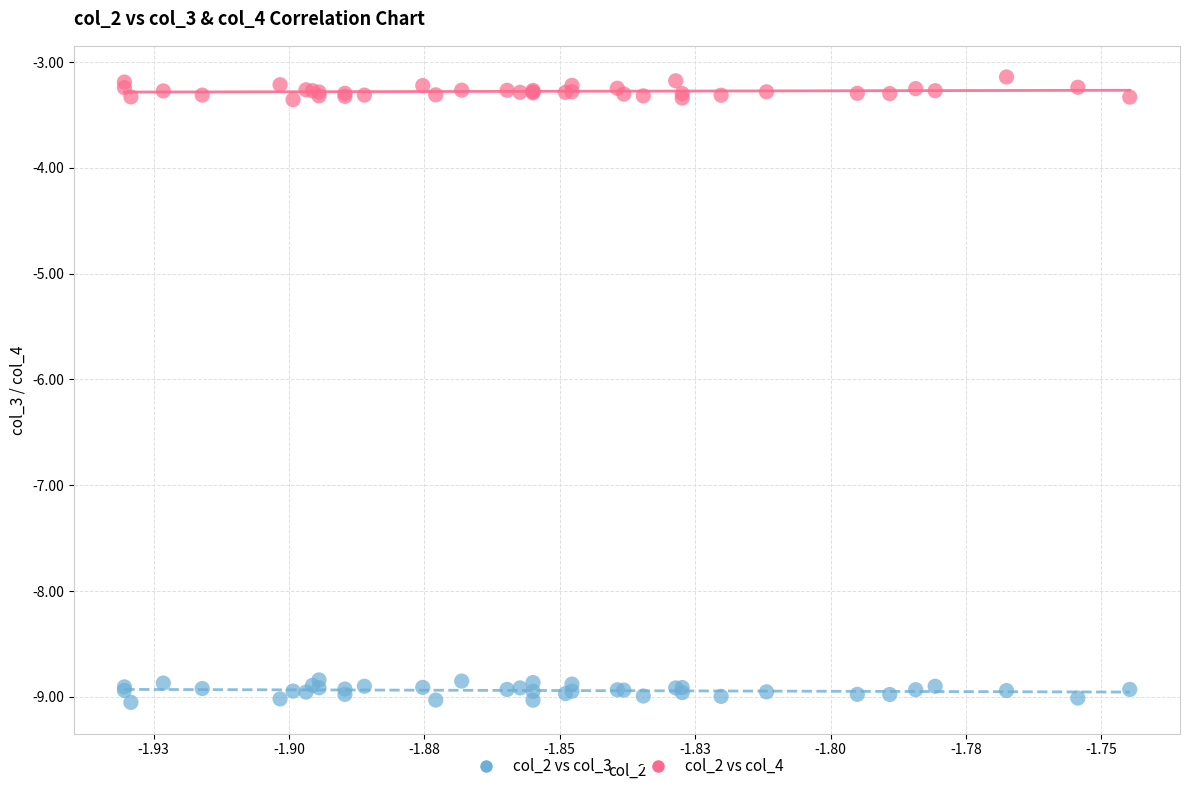

Which series reaches the minimum Y coordinate?

col_2 vs col_3